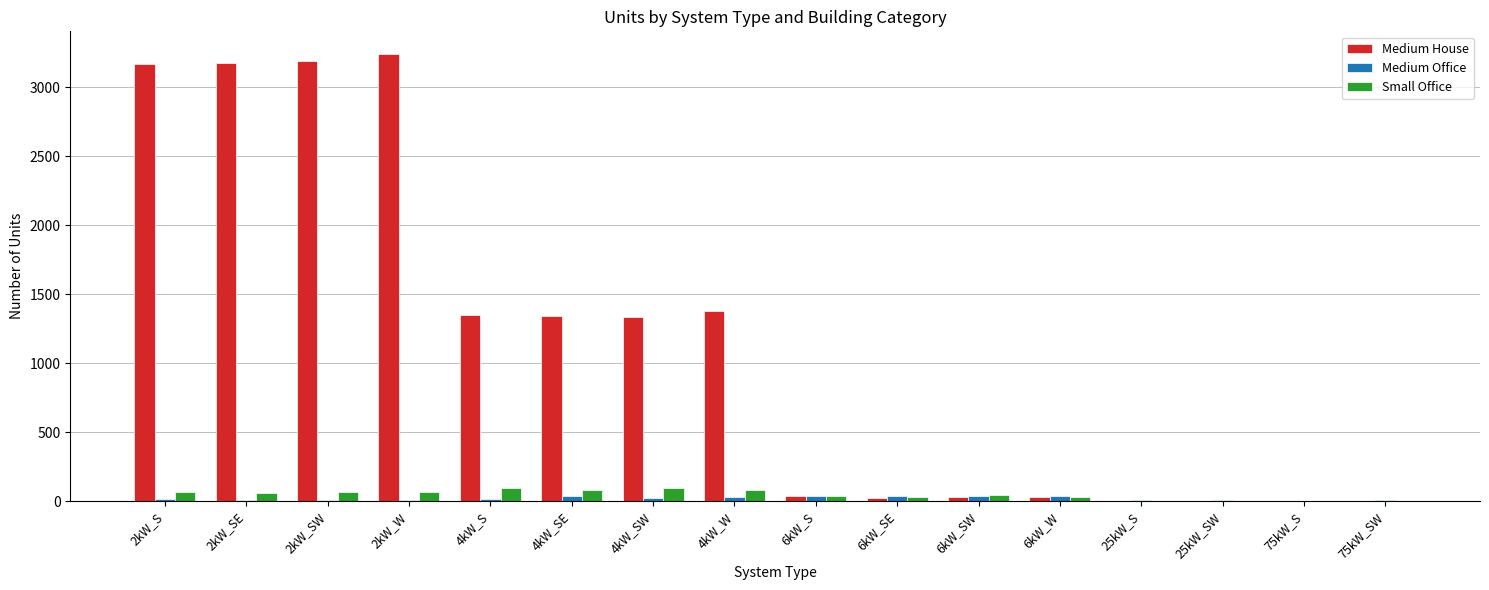

Is the value of Medium Office at 6kW_S greater than the value of Medium House at 4kW_SE?

No